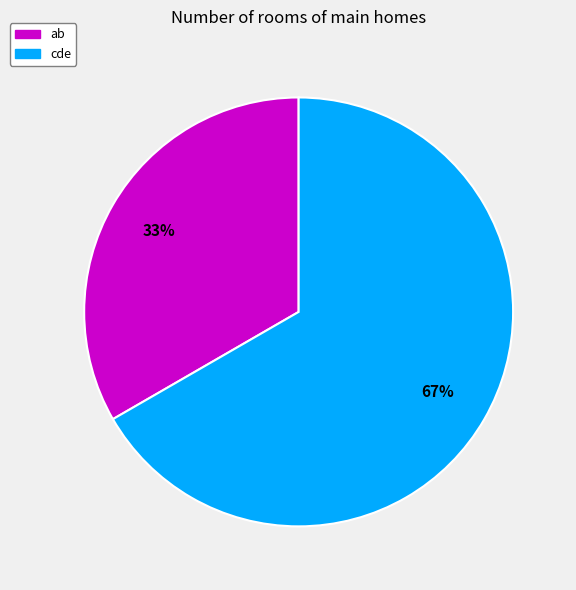

Do ab and cde together represent more than half of the pie?

Yes